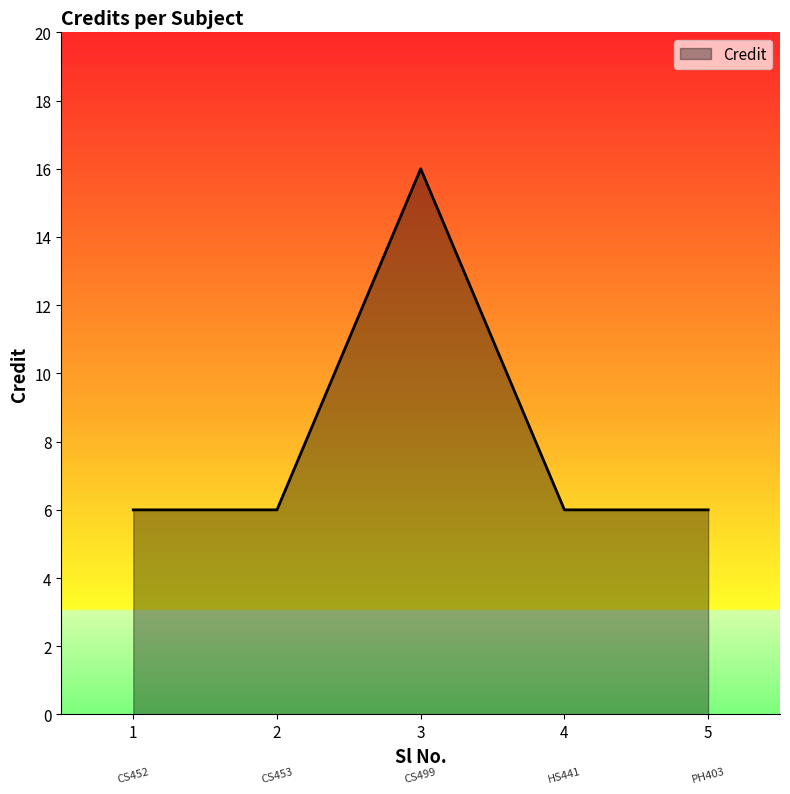

Read the value at 1, to the nearest 5.

5